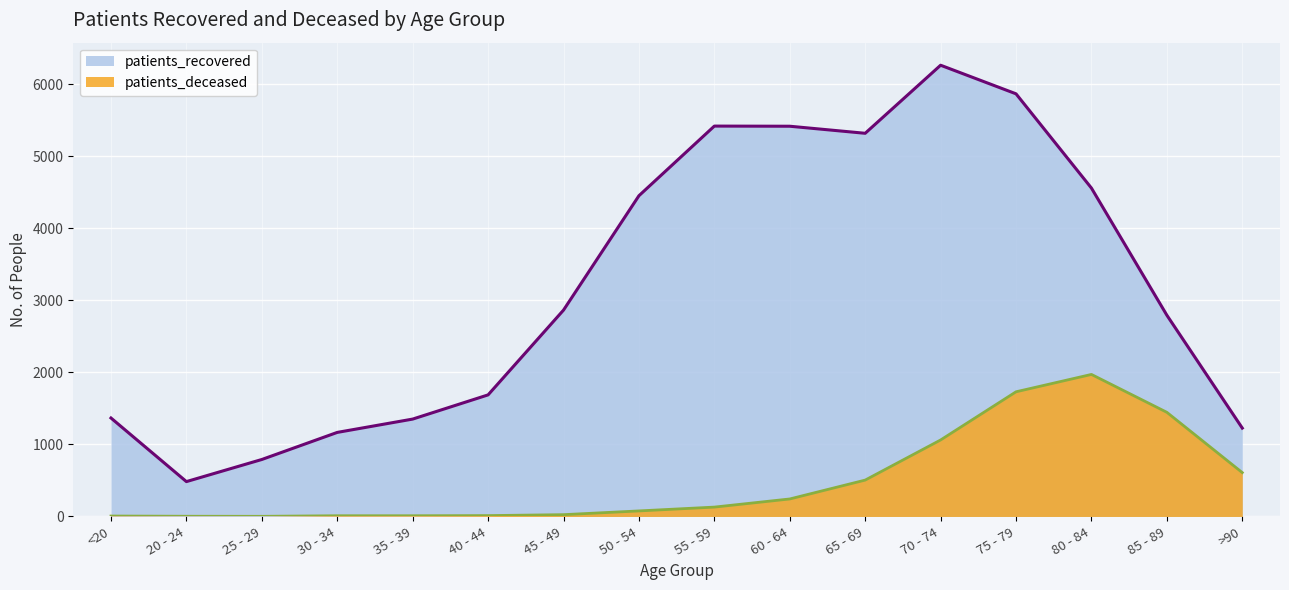

What is the difference between the patients_deceased values at 85 - 89 and 35 - 39?

1436